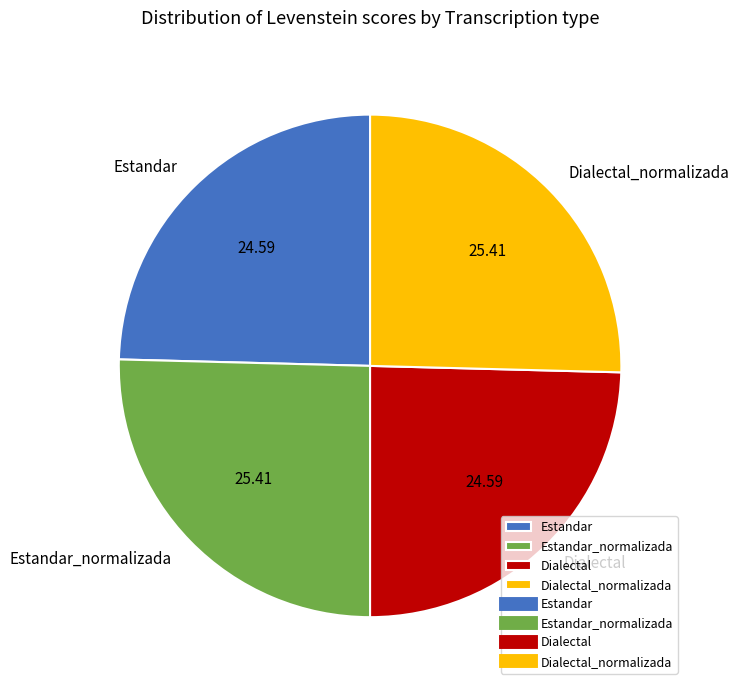

Does Estandar account for over 50% of the chart?

No